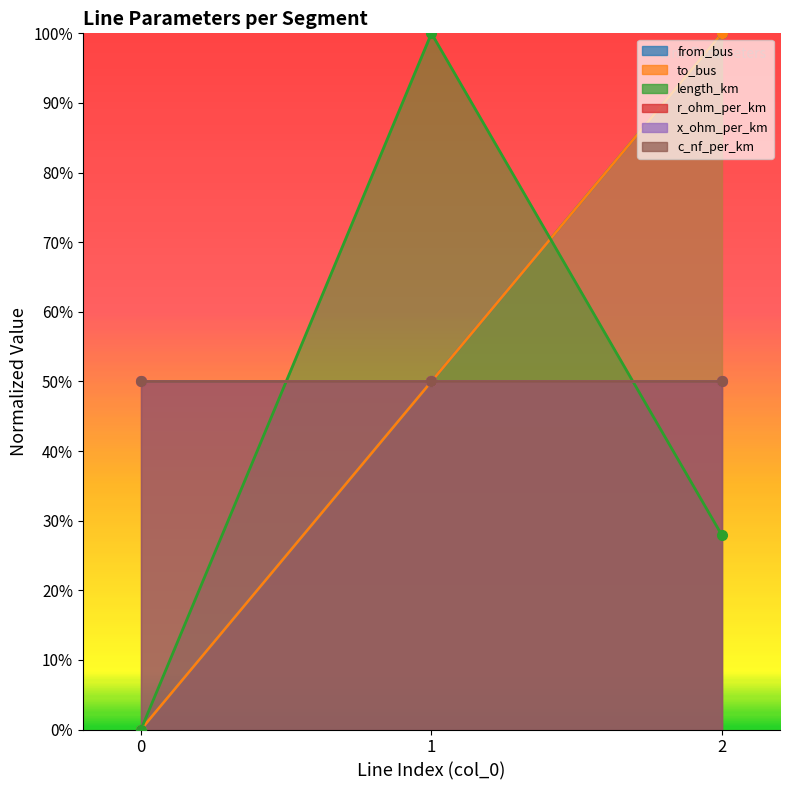

How many positive values does the length_km series have?

2